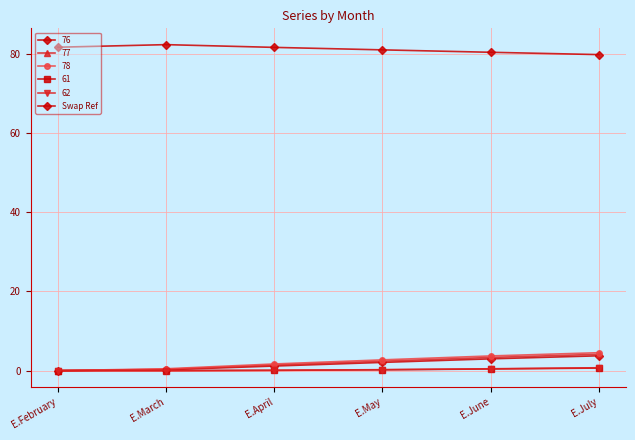

How many lines are shown in the chart?

6